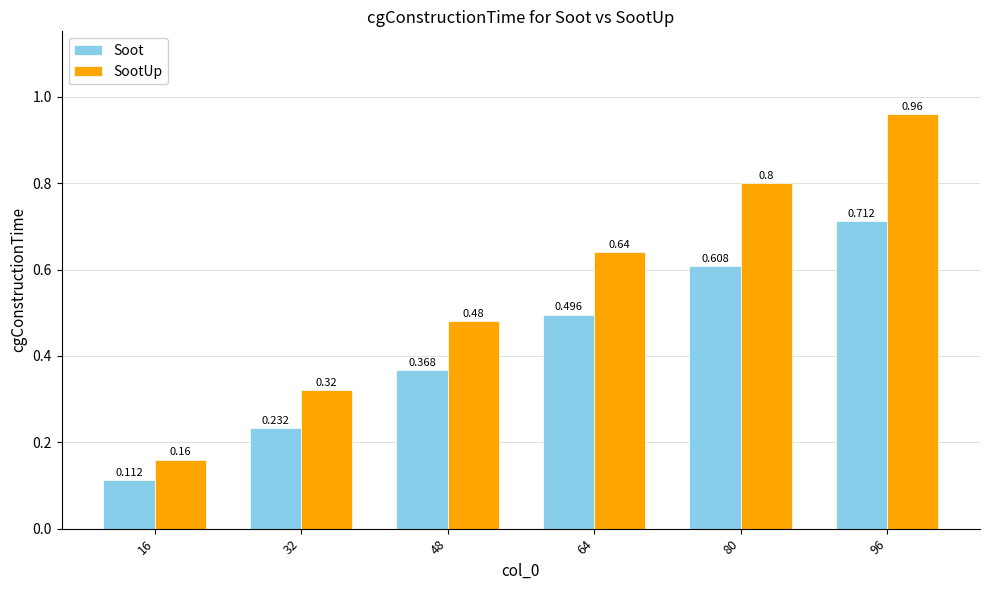

What is the difference between the maximum and minimum values in the SootUp series?

0.8